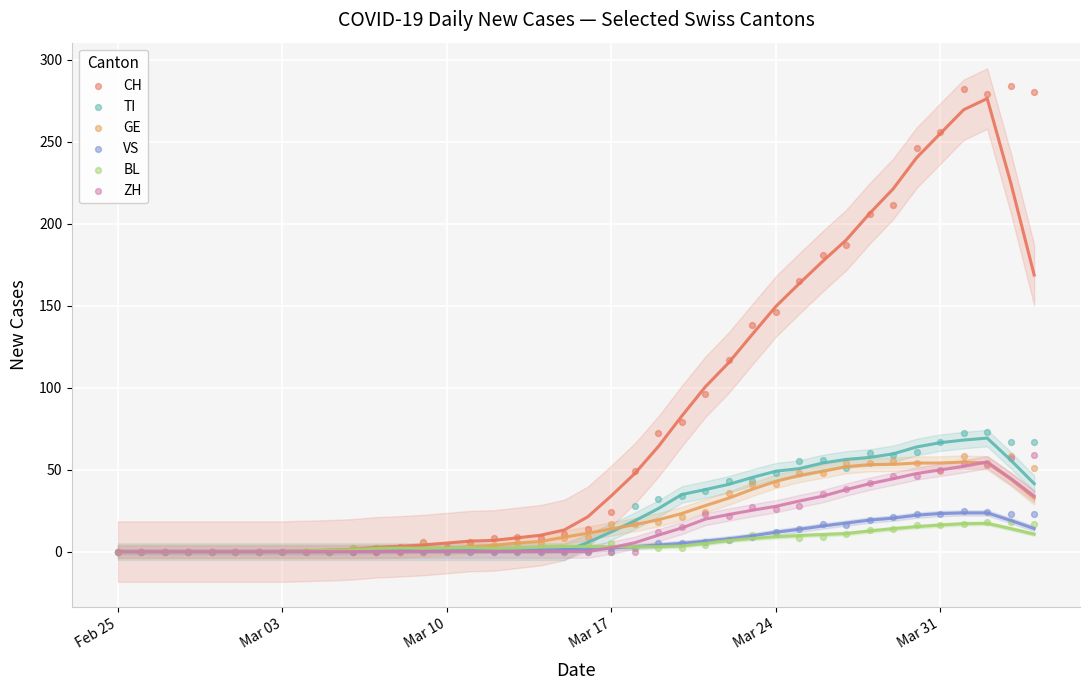

Which series contains the highest Y value?

CH